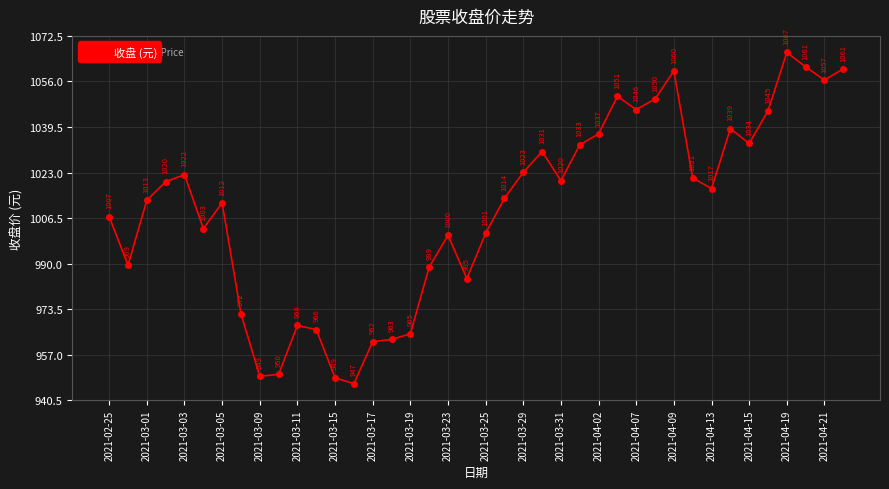

How many lines are shown in the chart?

1